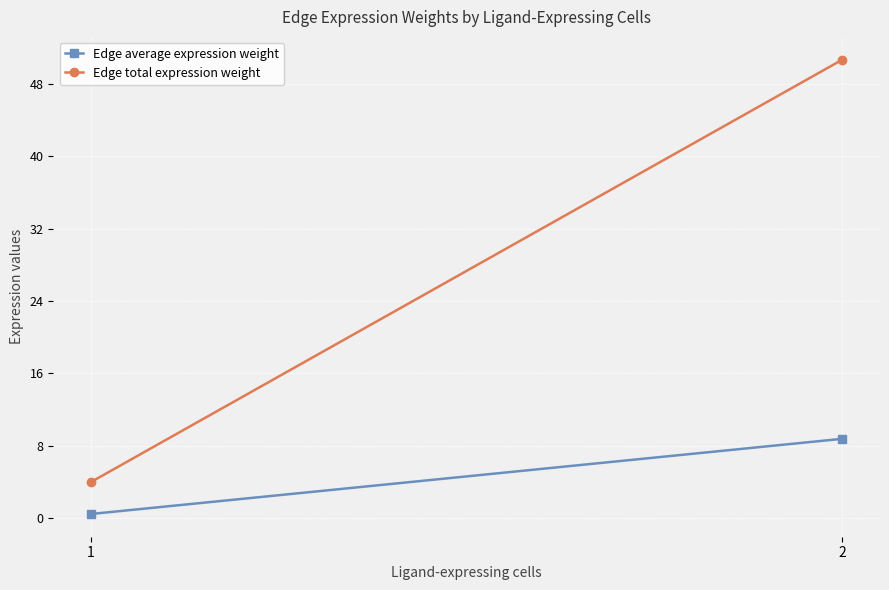

At which category is the sum across all series the highest?

2